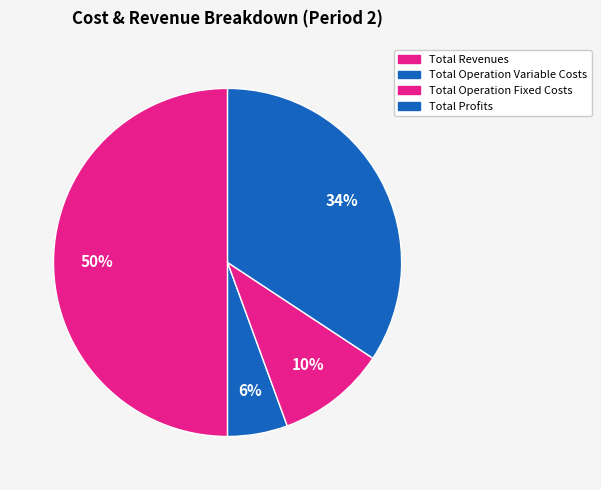

Is there a majority slice in this chart?

No